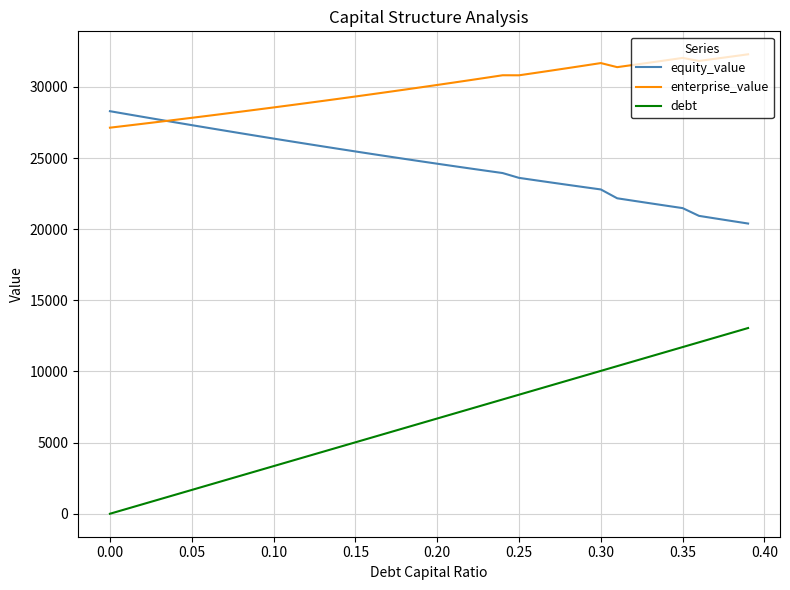

Which series has the largest range (max minus min)?

debt